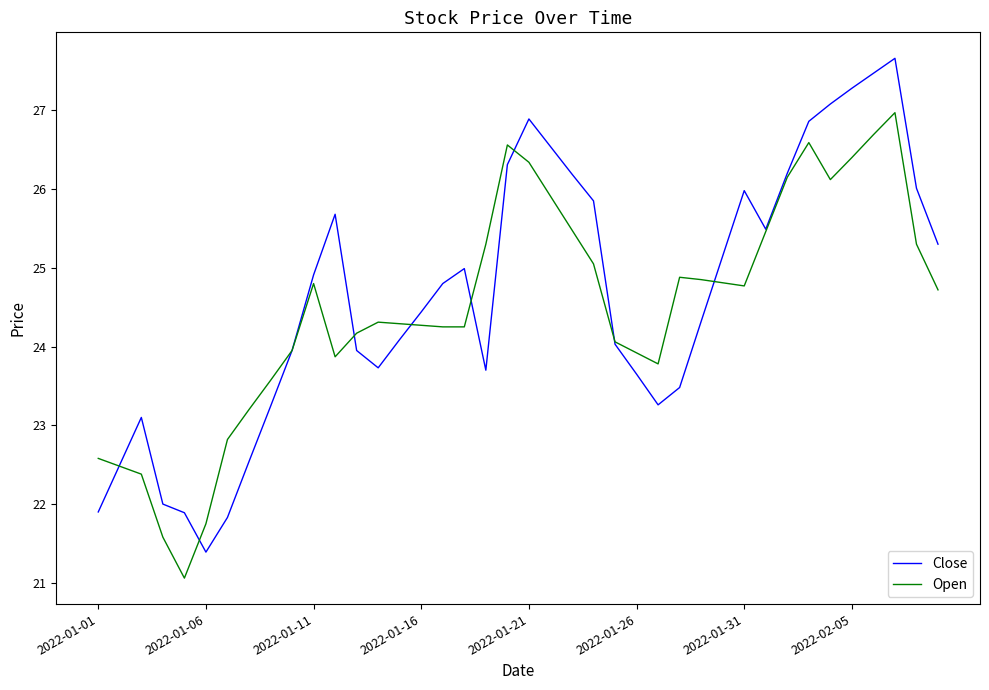

Which series has the widest spread of values?

Close